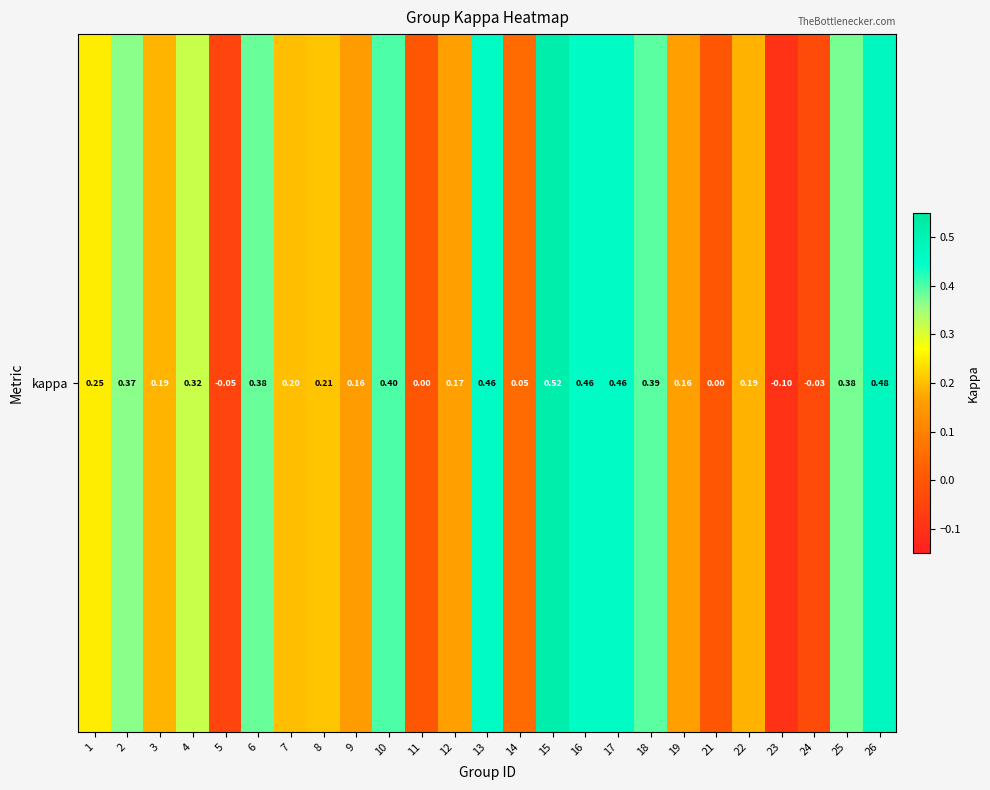

Rank the categories by value from lowest to highest.

23, 5, 24, 11, 21, 14, 9, 19, 12, 22, 3, 7, 8, 1, 4, 2, 25, 6, 18, 10, 13, 16, 17, 26, 15